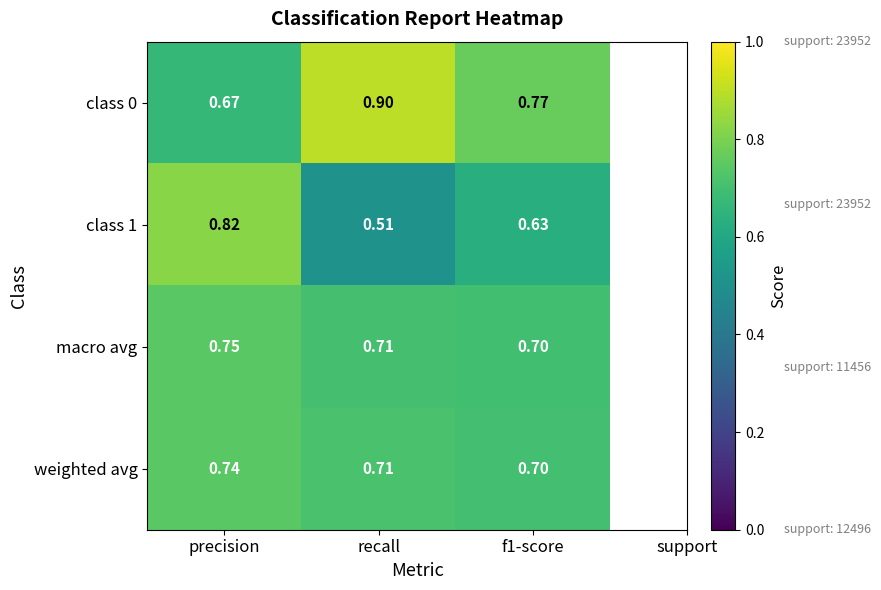

Which series changed the most between recall and f1-score?

class 0